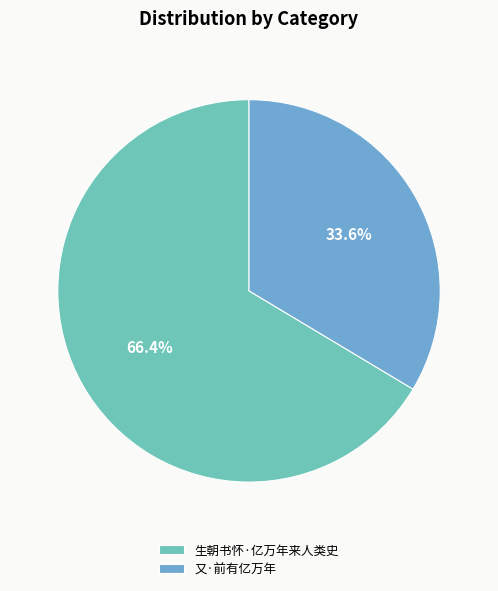

Rank the categories by value from lowest to highest.

又·前有亿万年, 生朝书怀·亿万年来人类史